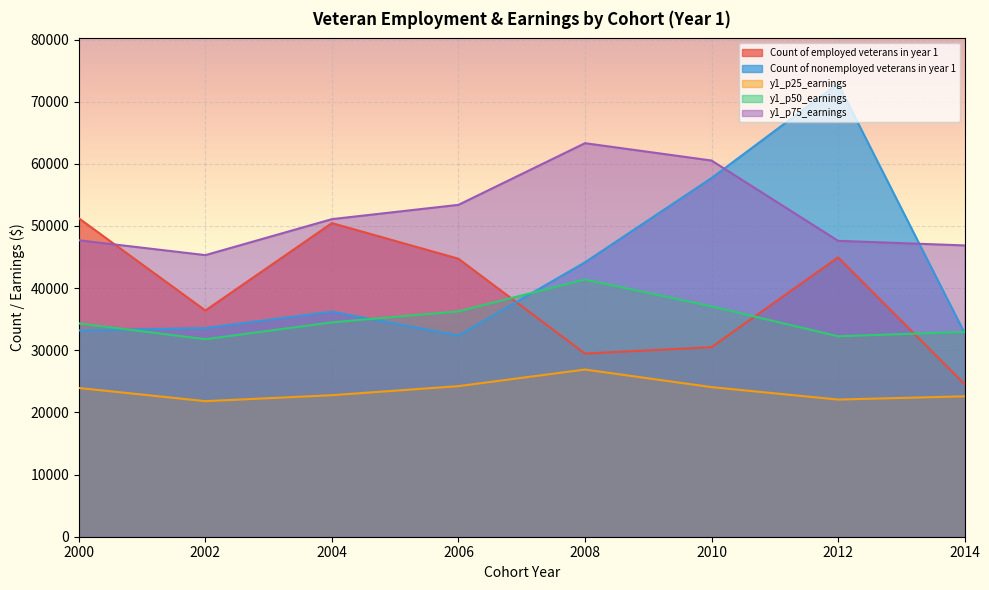

At which label is y1_p75_earnings closest to 54315?

2006